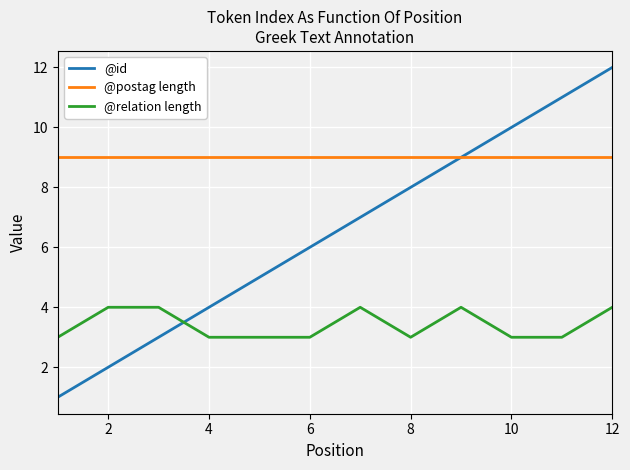

Which series ends up on top after the final intersection of @id and @relation length?

@id